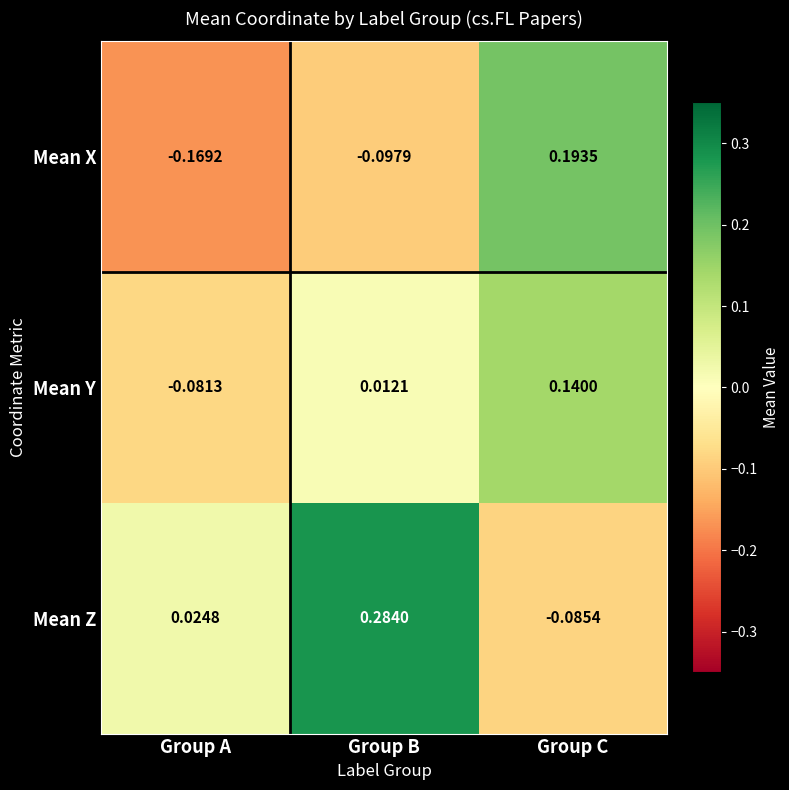

At which label is Mean Z closest to 0?

Group A